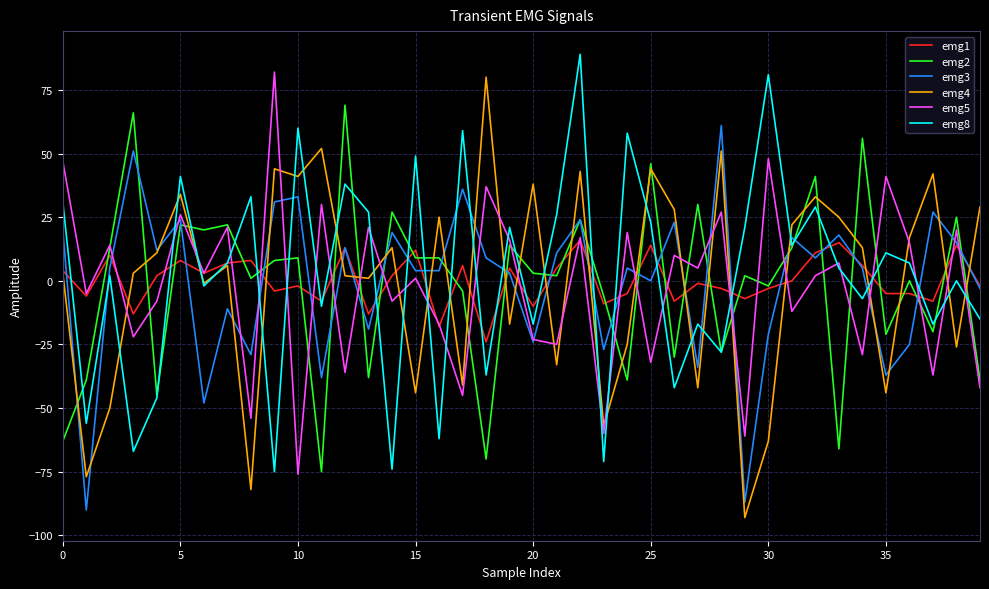

After their last crossing, which series has the higher values: emg8 or emg3?

emg3